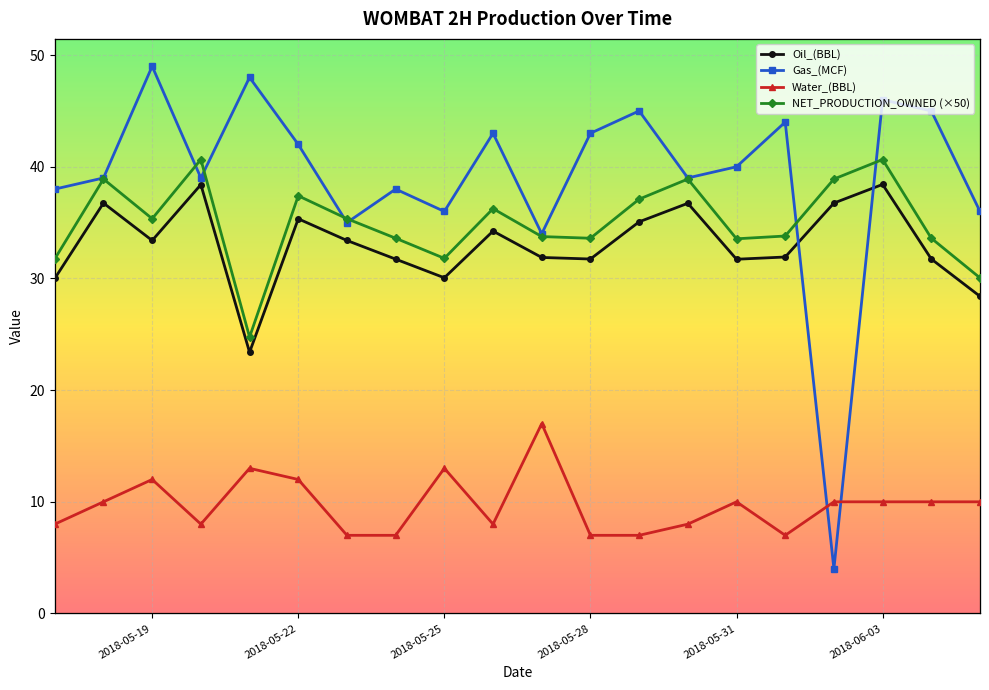

List the series in order of their peak value, highest first.

Gas_(MCF), NET_PRODUCTION_OWNED (×50), Oil_(BBL), Water_(BBL)